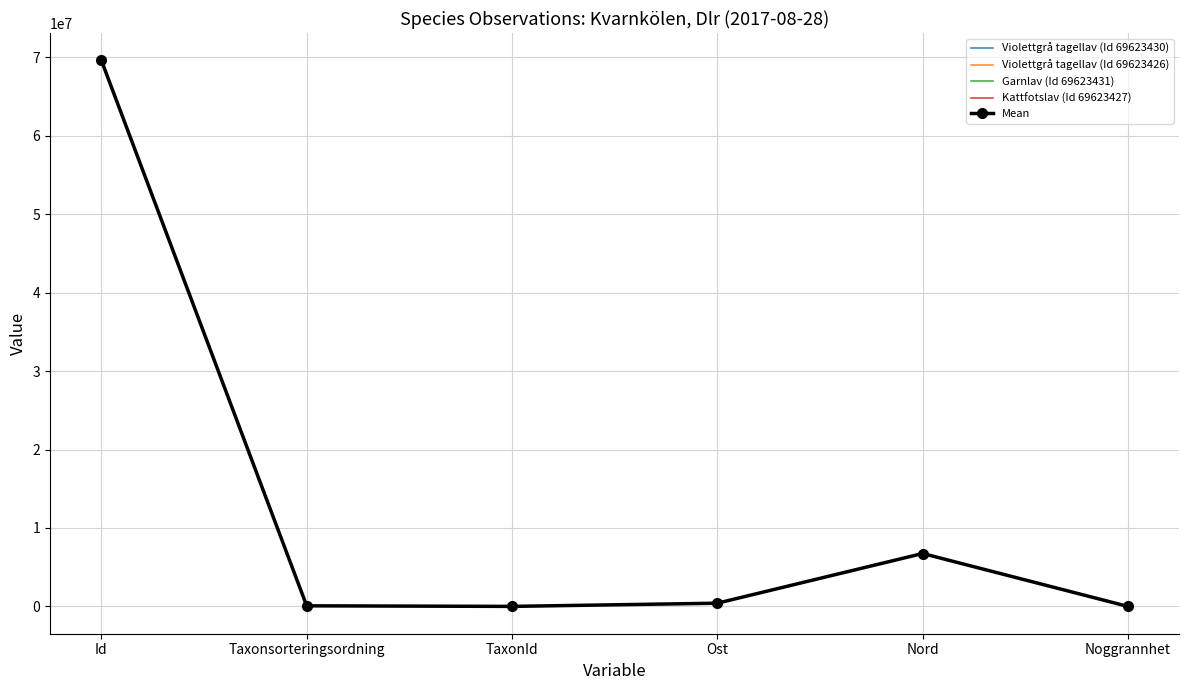

In Garnlav (Id 69623431), how many points are lower than both neighbors (excluding endpoints)?

1